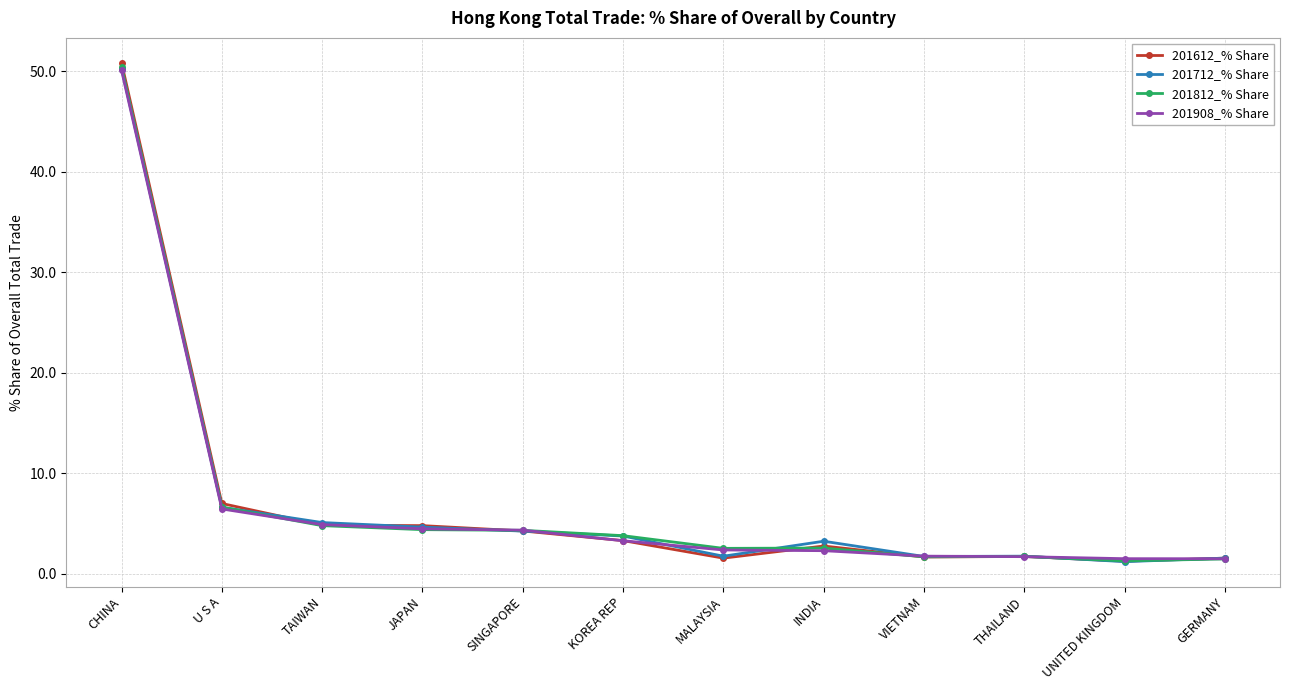

What is the label of the 8th point from the right?

SINGAPORE